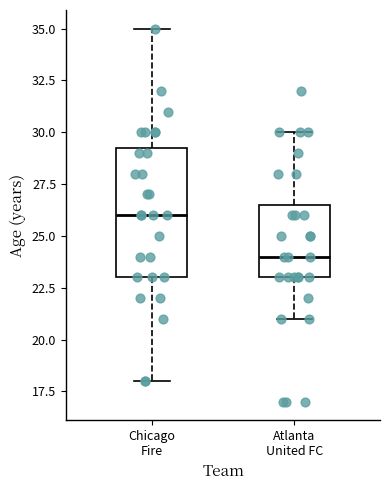

Reading left to right, transcribe this box plot: for each box, give where its median line is, the range the box spans, and where its two whiskers end, as read against the y-axis. The values are not printed on the chart, so give them approximately, as read against the axis.

Chicago Fire: median 26.0, box 23.0 to 29.5, whiskers 18.0 to 35.0
Atlanta United FC: median 24.0, box 23.0 to 26.5, whiskers 21.0 to 30.0